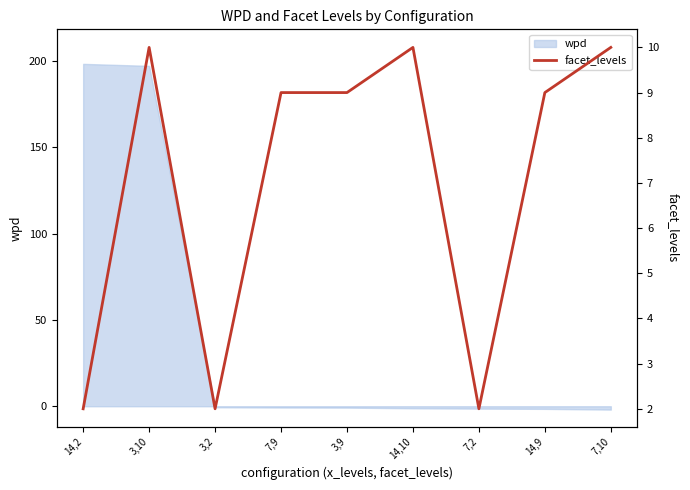

What is the difference between the maximum and second lowest values?

8